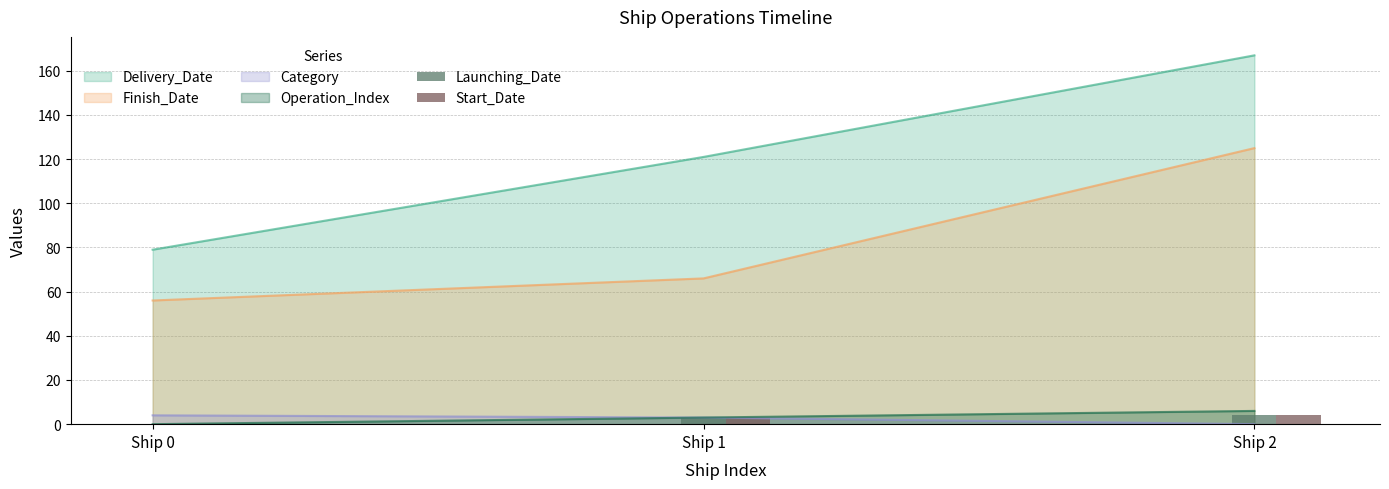

What is the maximum value for Launching_Date?

4